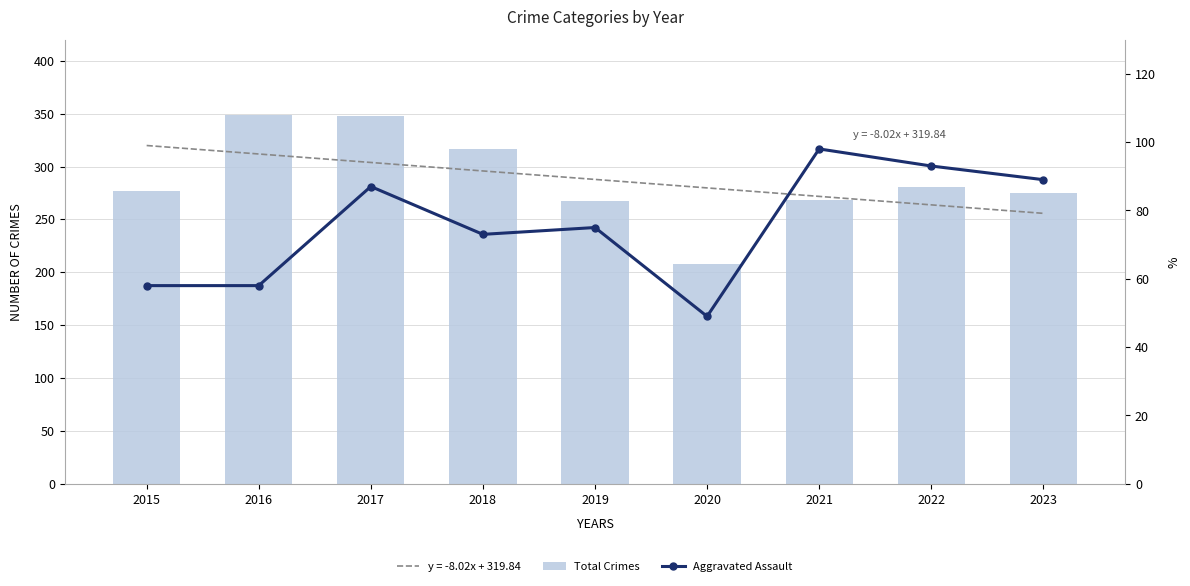

Is the value of Total Crimes at 2020 greater than the value of Aggravated Assault at 2019?

Yes